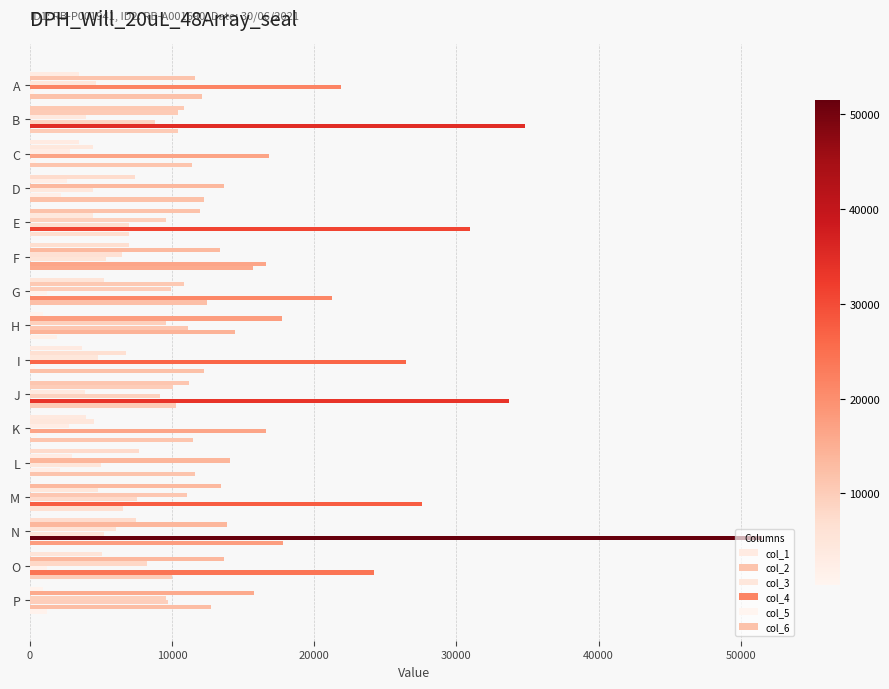

How many categories are shown in the chart?

16